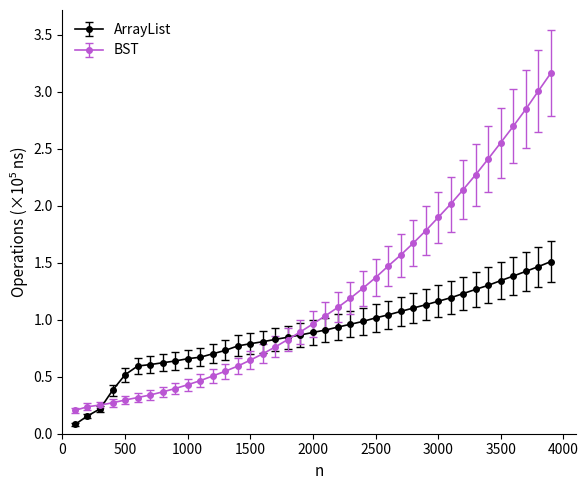

Which series has the largest range (max minus min)?

BST